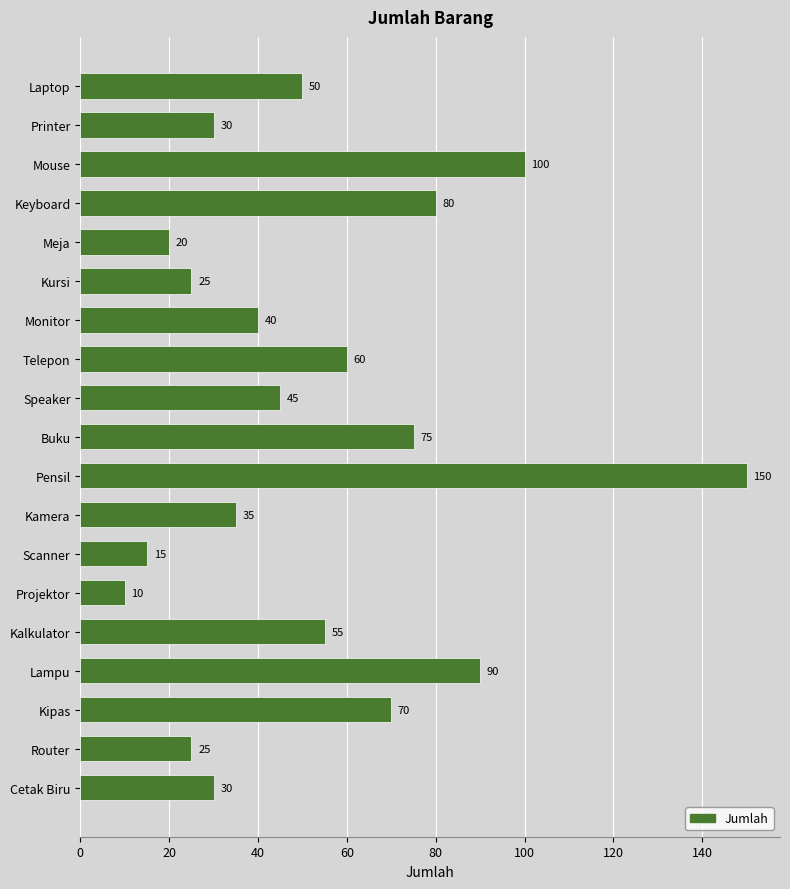

What is the minimum value shown in the chart?

10